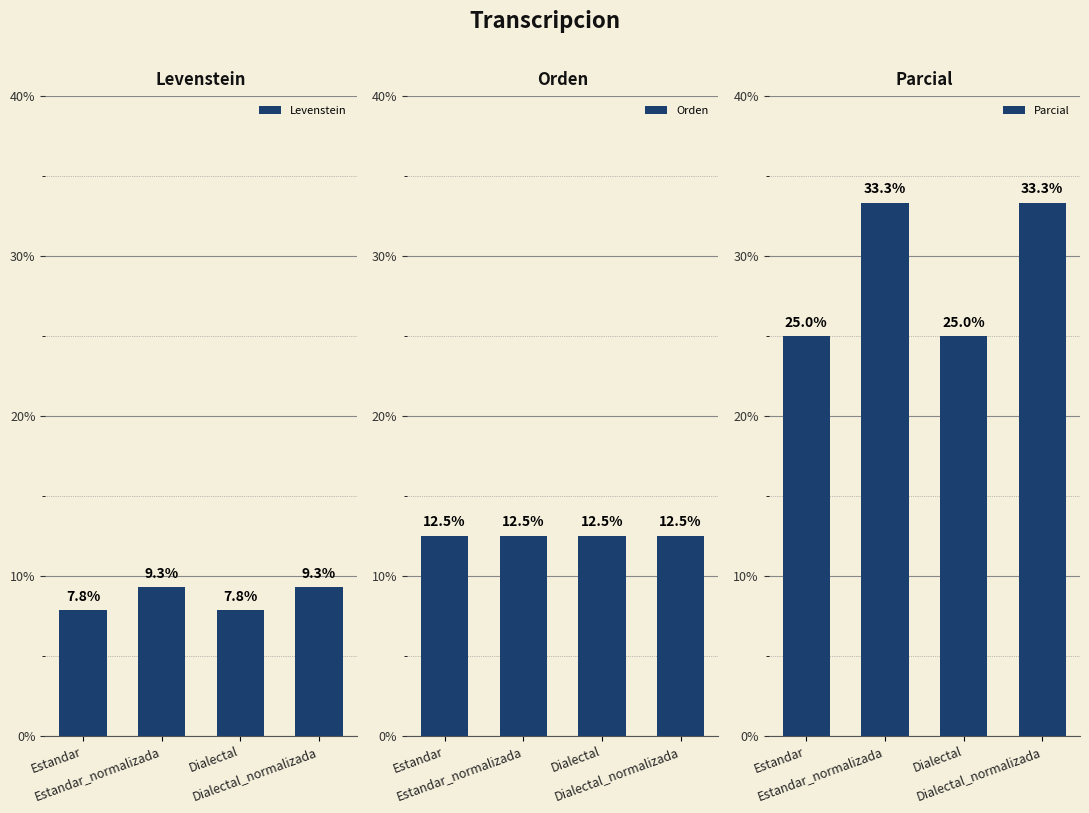

What is the minimum value for Orden?

12.5